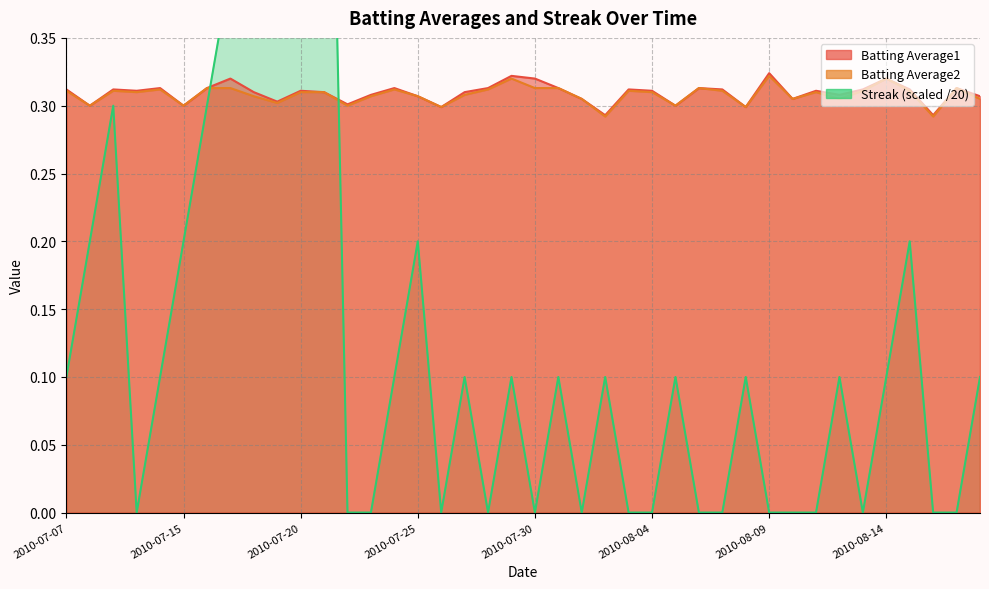

What is the label of the 31st point from the right?

2010-07-19